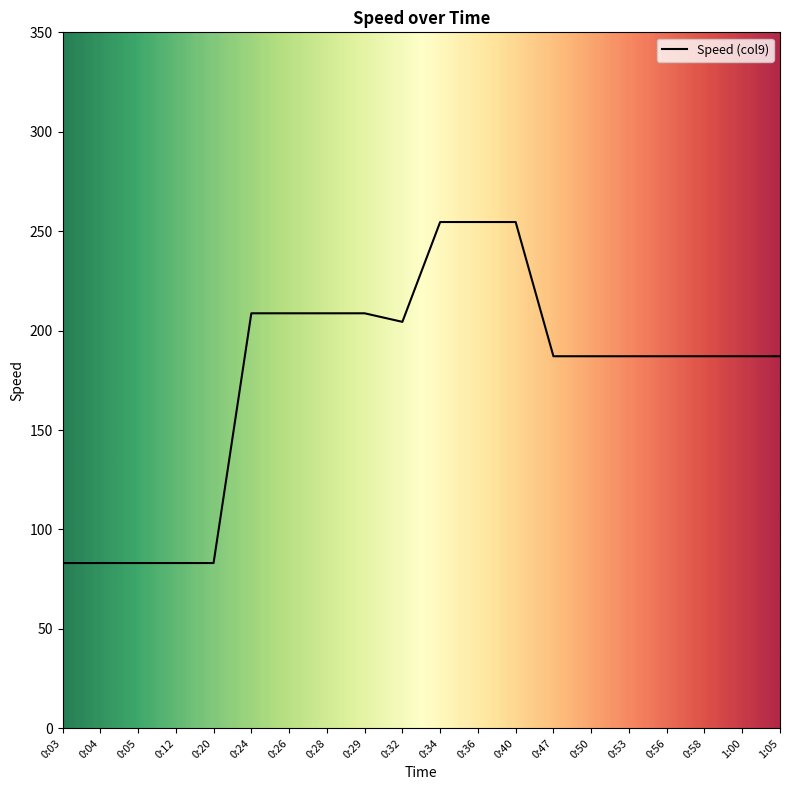

How many distinct data groups are displayed?

1